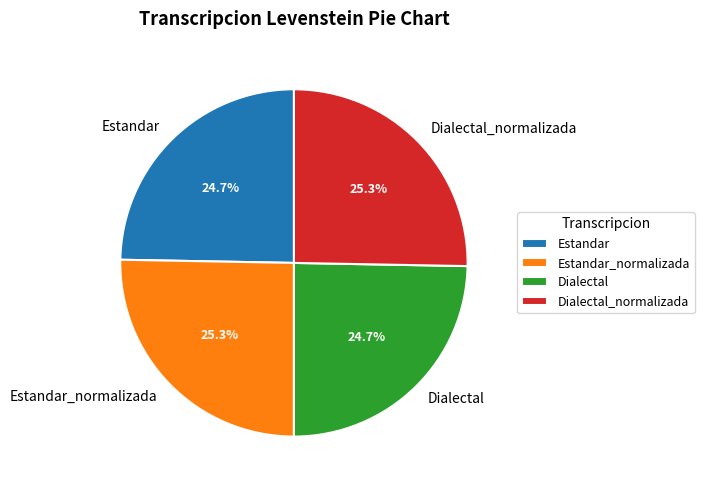

Is it true that Dialectal is 25% of the pie?

True